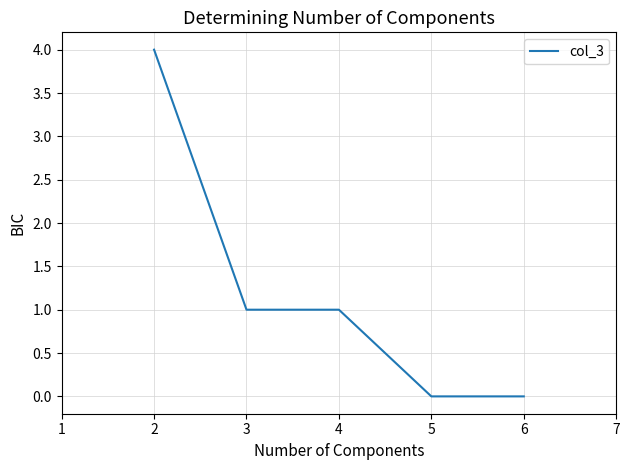

Reading left to right, transcribe all the data shown in this chart.

4	1	1	0	0